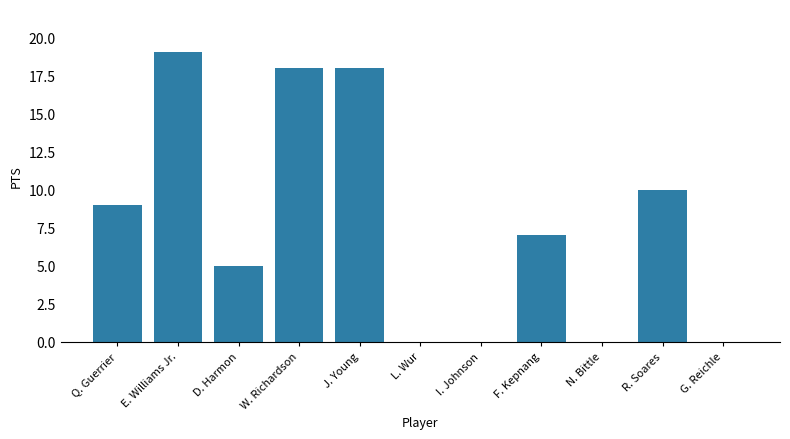

What is the sum of all values?

86